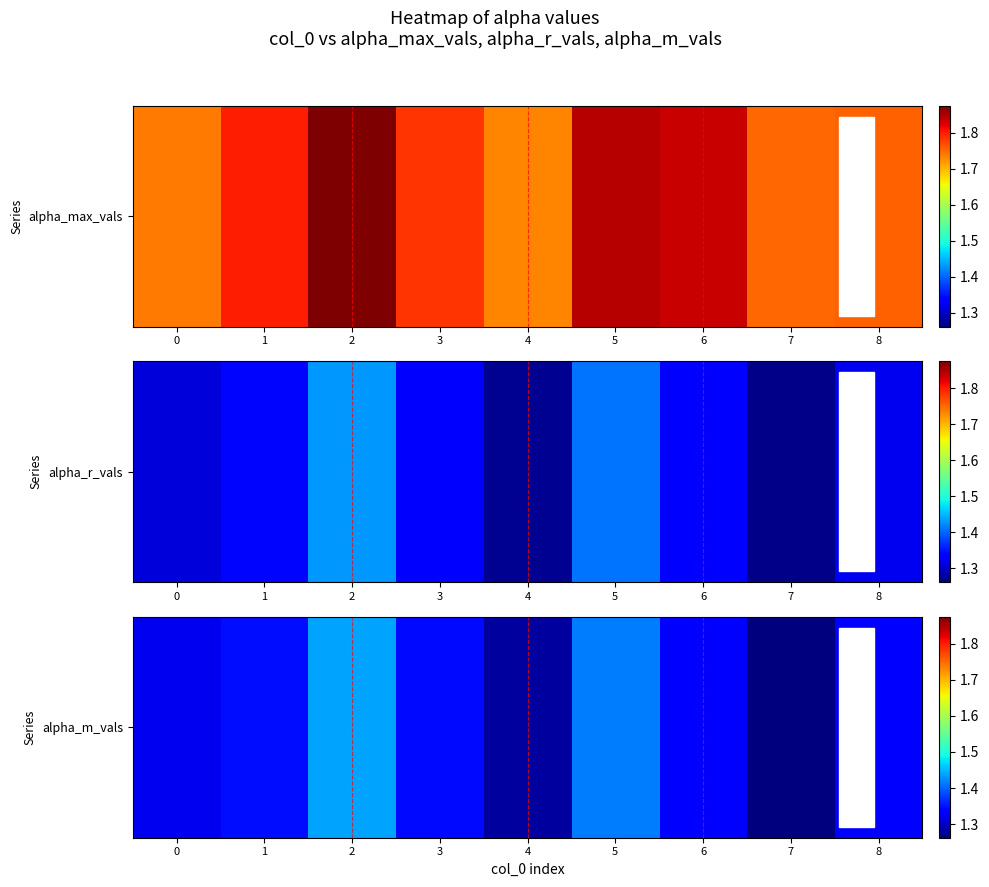

True or false: the data shows 0.4 at 8.

False